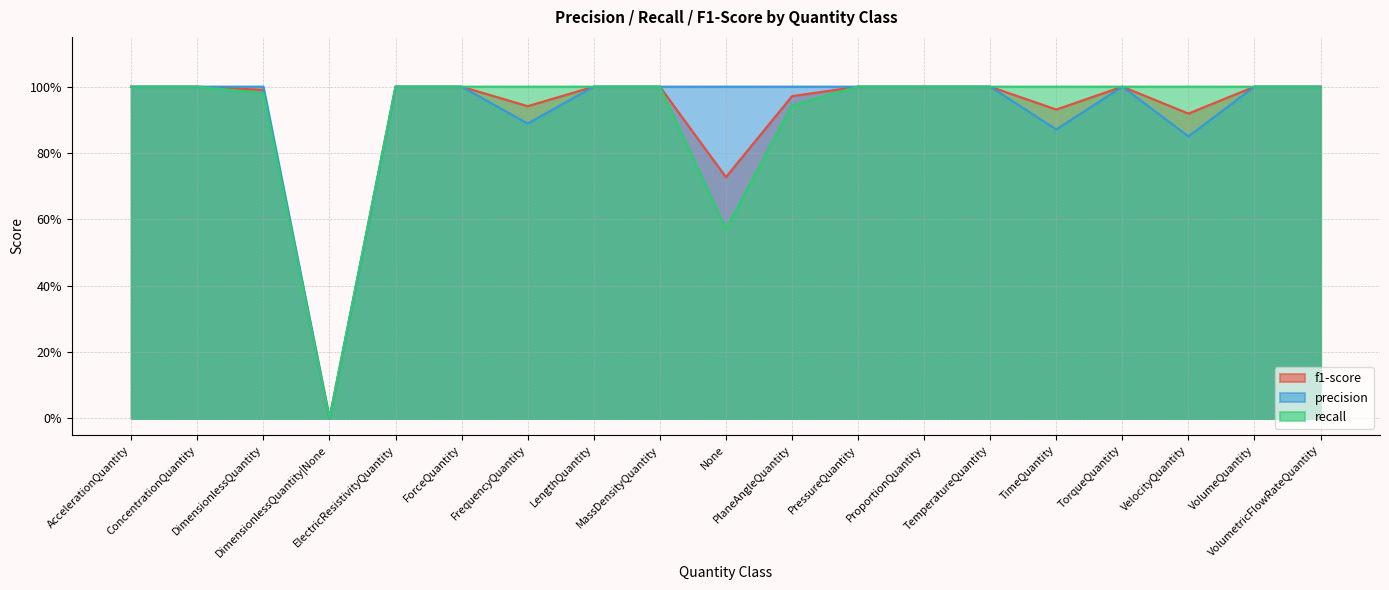

Rank the series at PressureQuantity from lowest to highest value.

f1-score, precision, recall